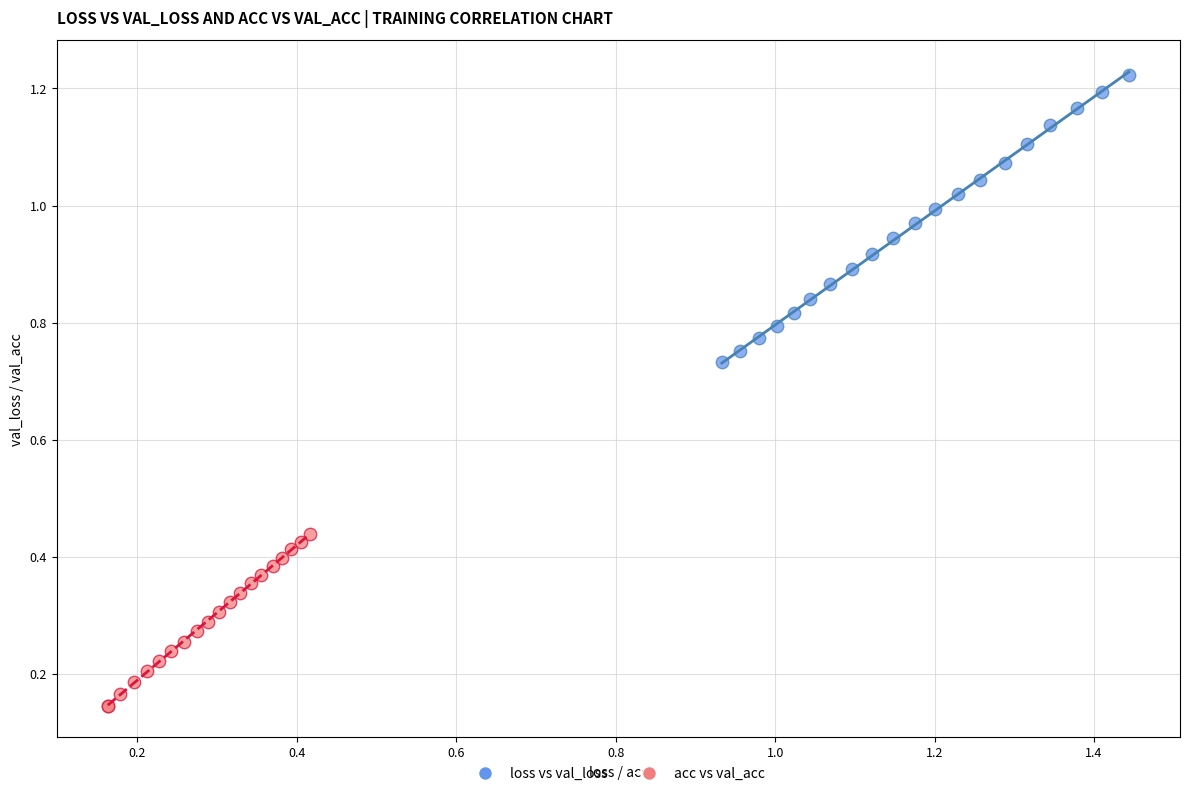

Which series has the widest spread of Y values?

loss vs val_loss